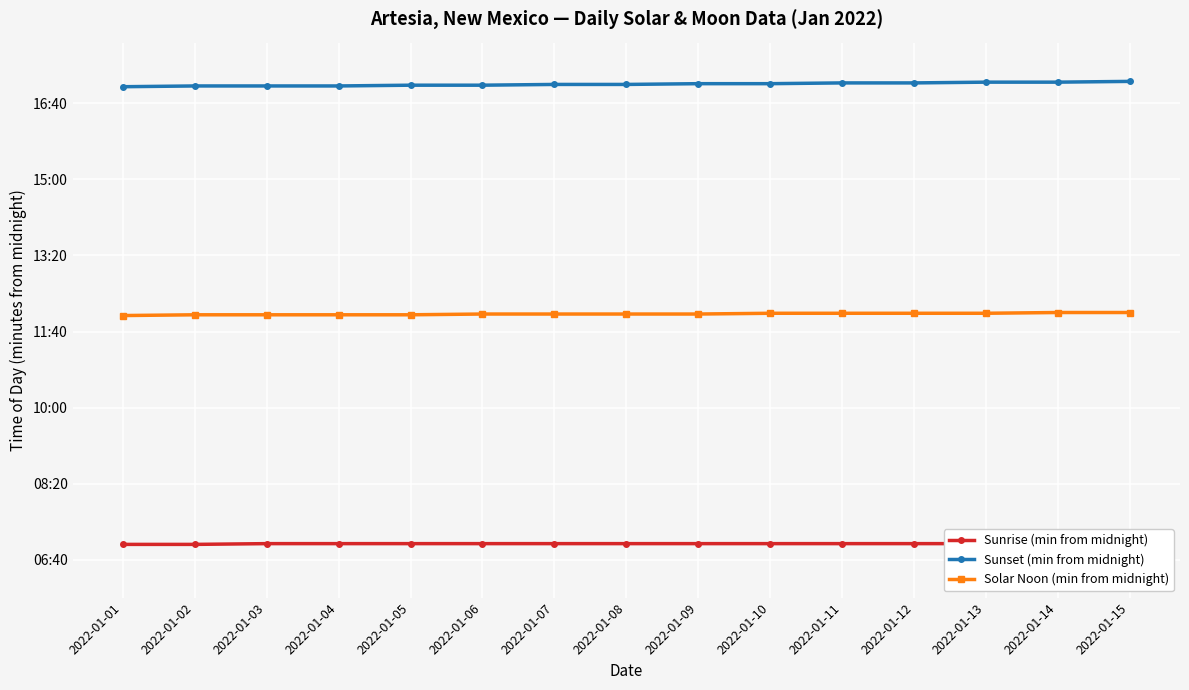

True or false: Solar Noon (min from midnight) has a value of 722 at 2022-01-02.

True